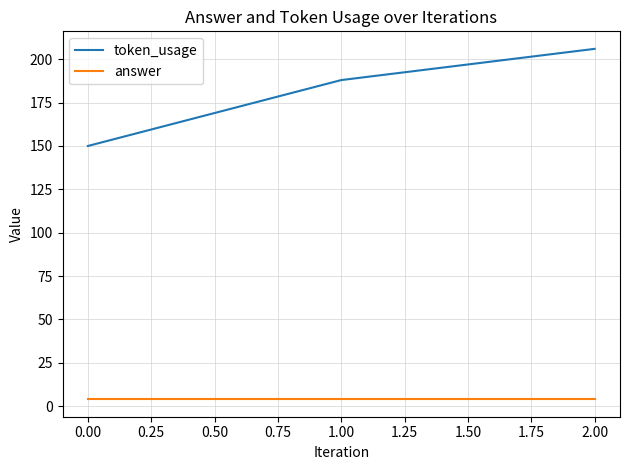

How many series are shown in this chart?

2